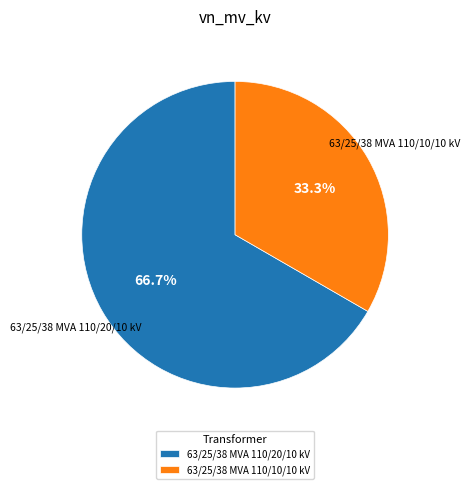

Does 63/25/38 MVA 110/10/10 kV represent more than half of the total?

No